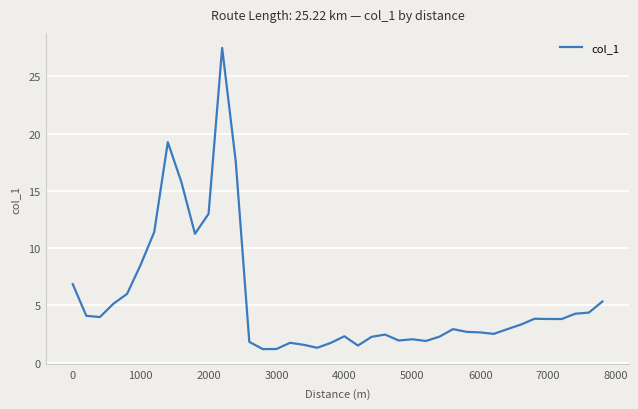

How many distinct data groups are displayed?

1